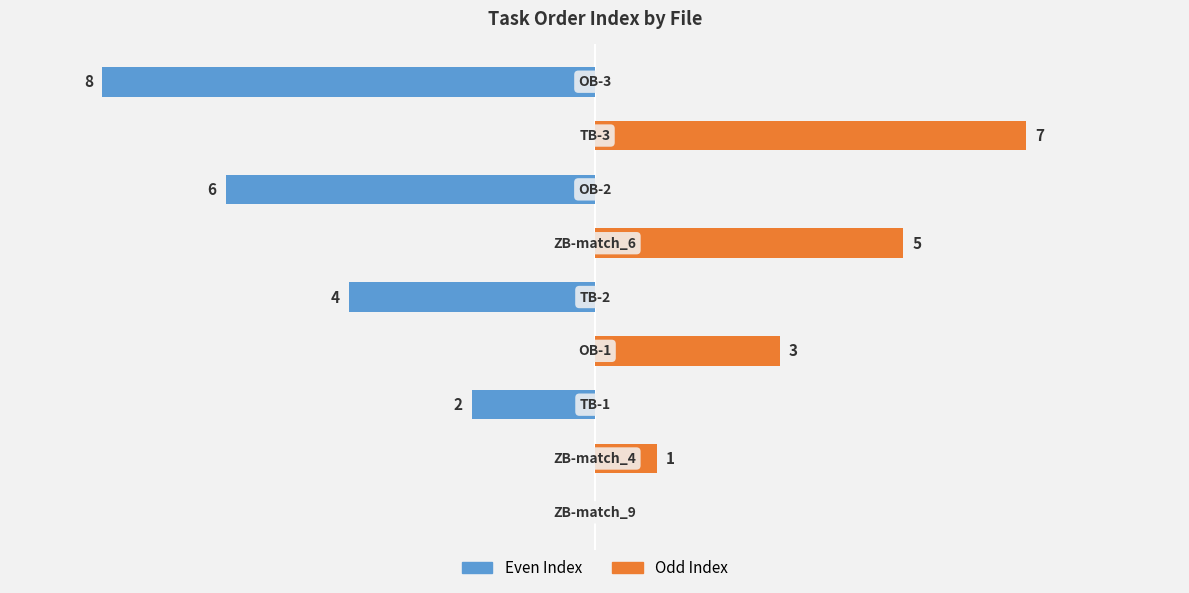

Is it true that Even Index equals 0 at 0?

True